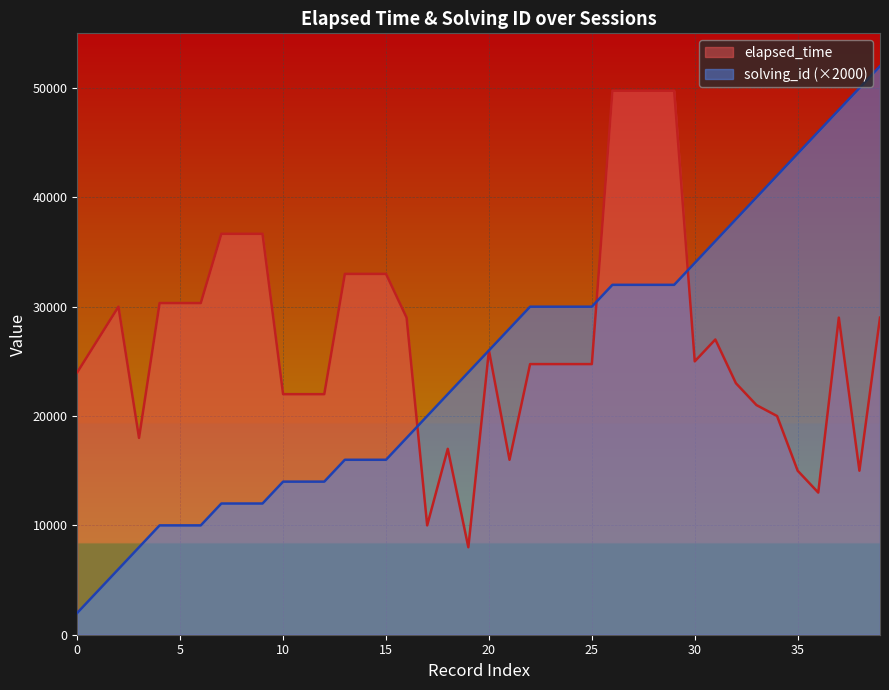

Which series has the widest spread of values?

solving_id (×2000)